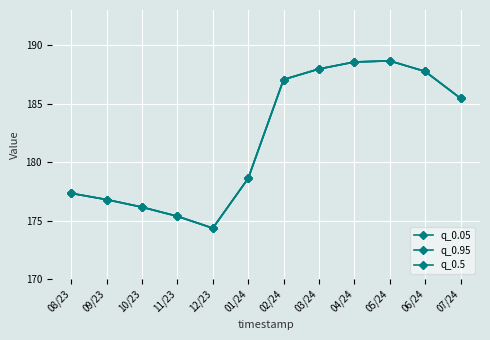

What is the maximum value shown in the chart?

188.7